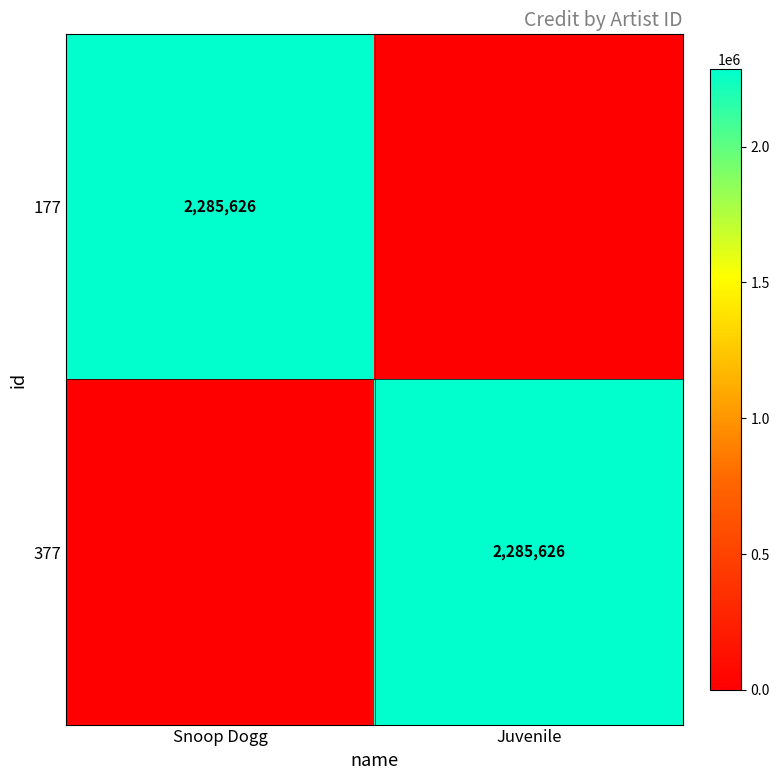

True or false: 377 has a value of 2285626 at Juvenile.

True